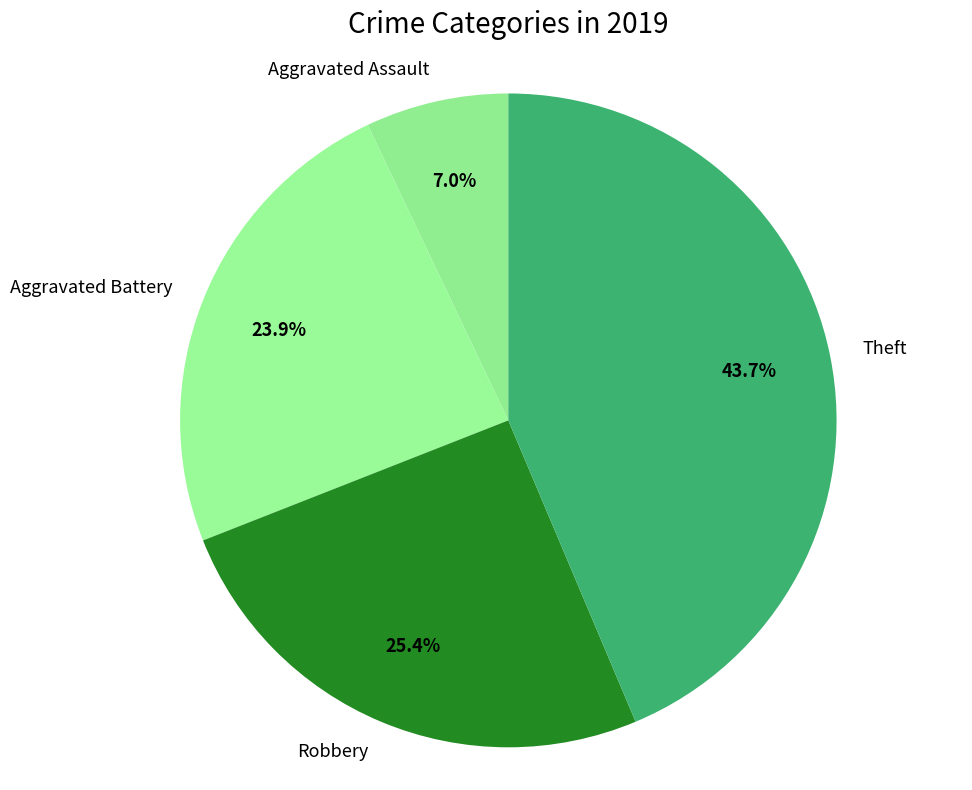

Is Theft the majority of the pie?

No